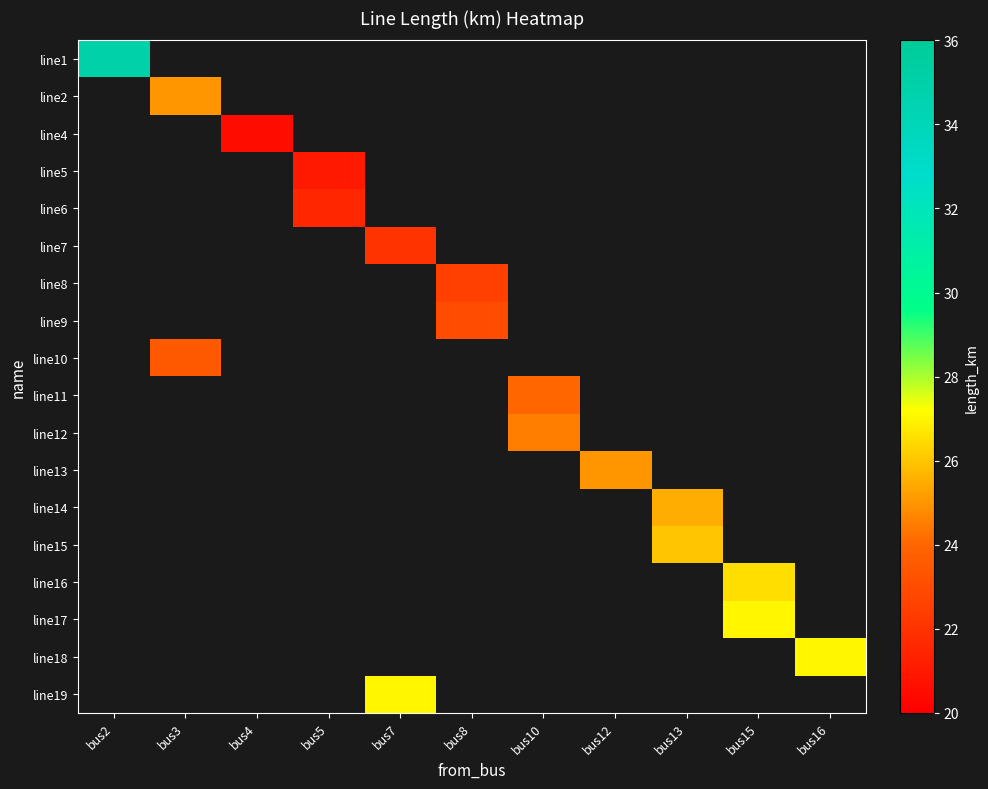

What is the maximum value for line1?

35.0